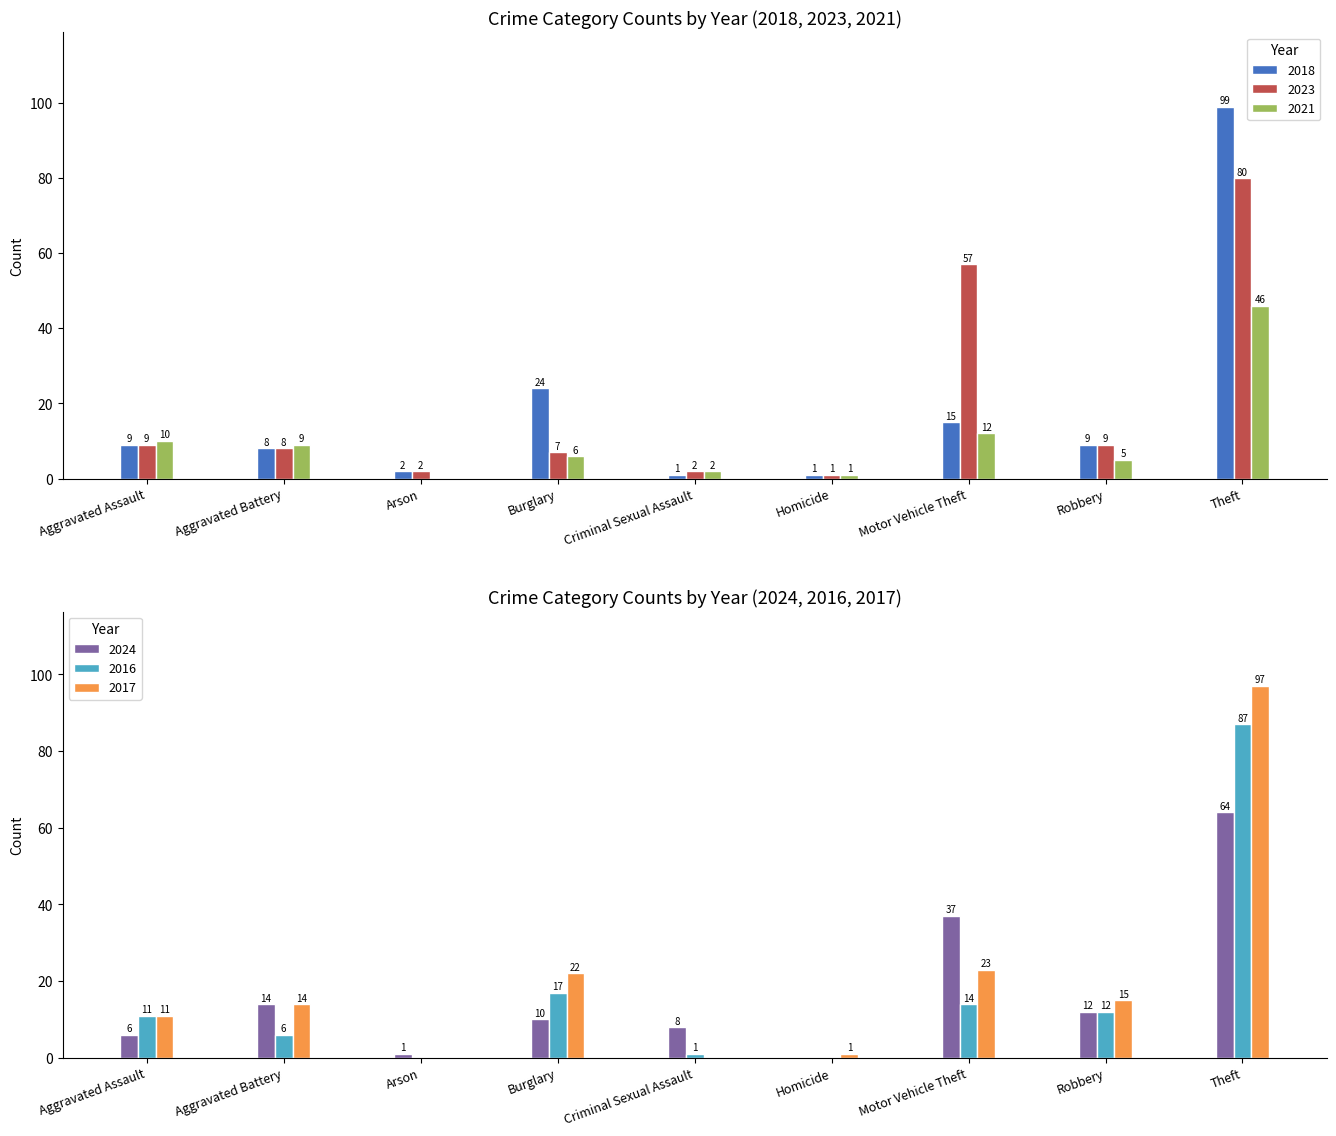

The 2021 series shows 10 at Aggravated Assault. True or false?

True